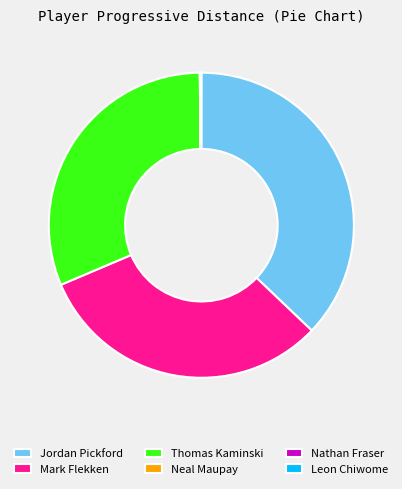

Approximately how many times larger is the value at Jordan Pickford compared to Thomas Kaminski?

1.2